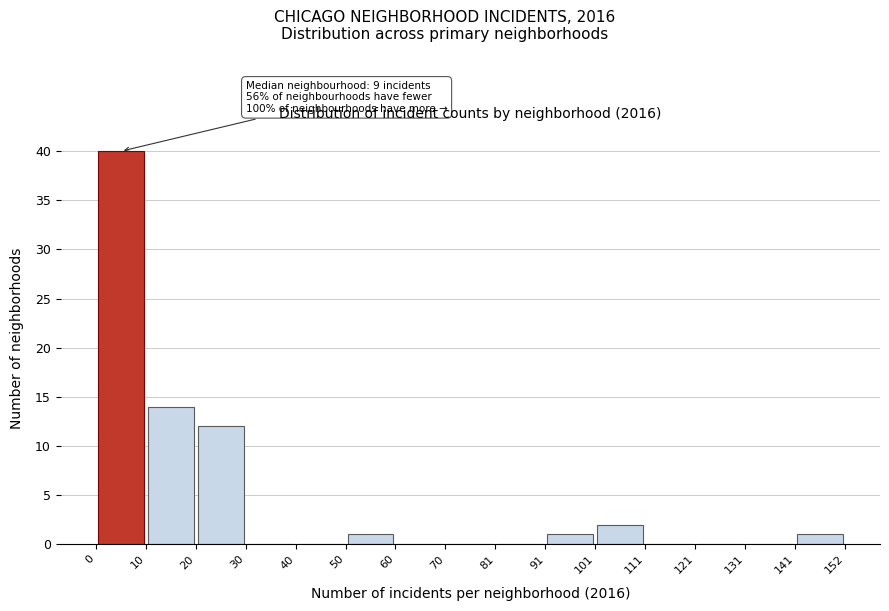

Which range on the x-axis has the tallest bar?

0 to 10